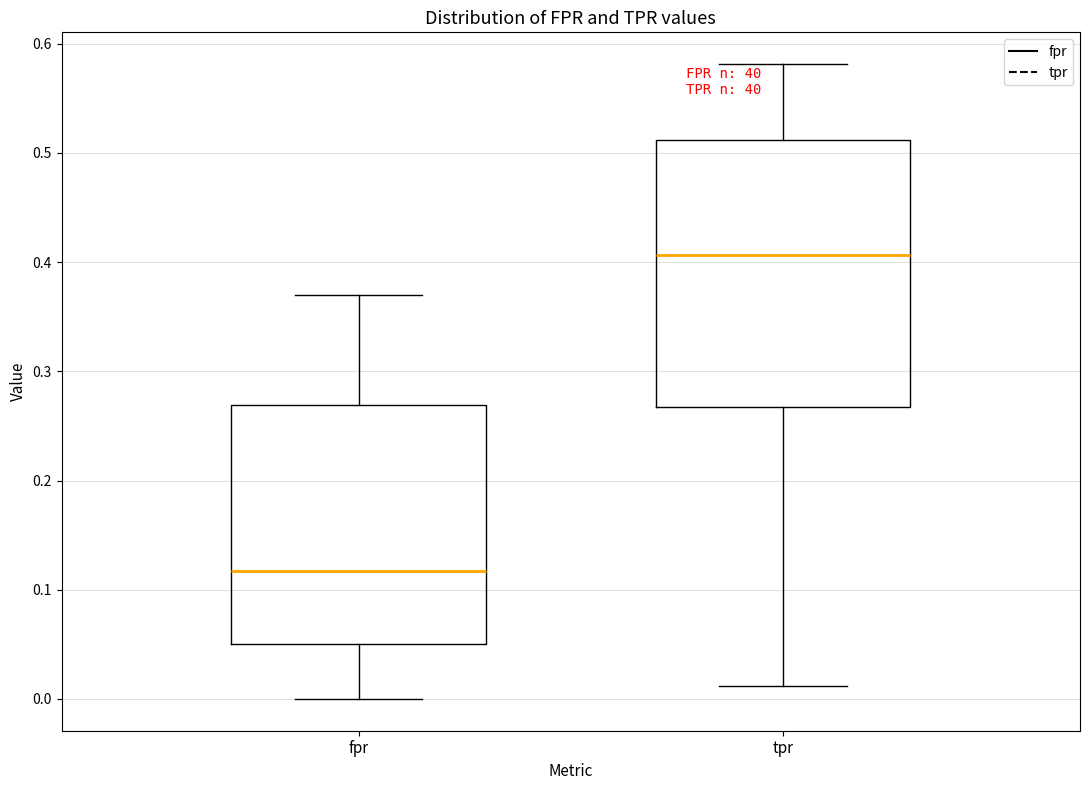

Reading left to right, transcribe this box plot: for each box, give where its median line is, the range the box spans, and where its two whiskers end, as read against the y-axis. The values are not printed on the chart, so give them approximately, as read against the axis.

fpr: median 0.12, box 0.05 to 0.27, whiskers 0.00 to 0.37
tpr: median 0.41, box 0.27 to 0.51, whiskers 0.01 to 0.58